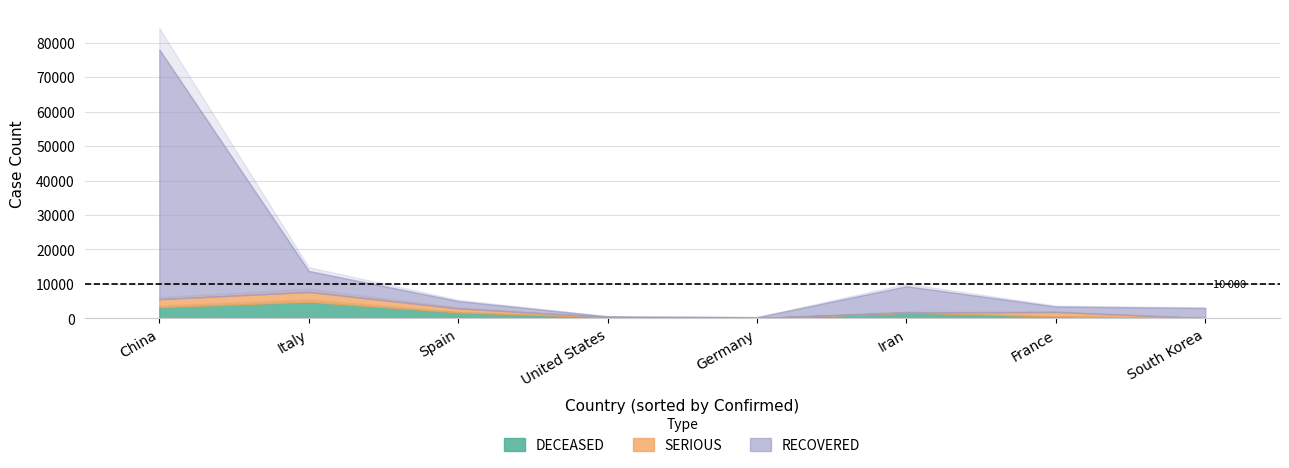

Which label corresponds to the largest value in the chart?

China